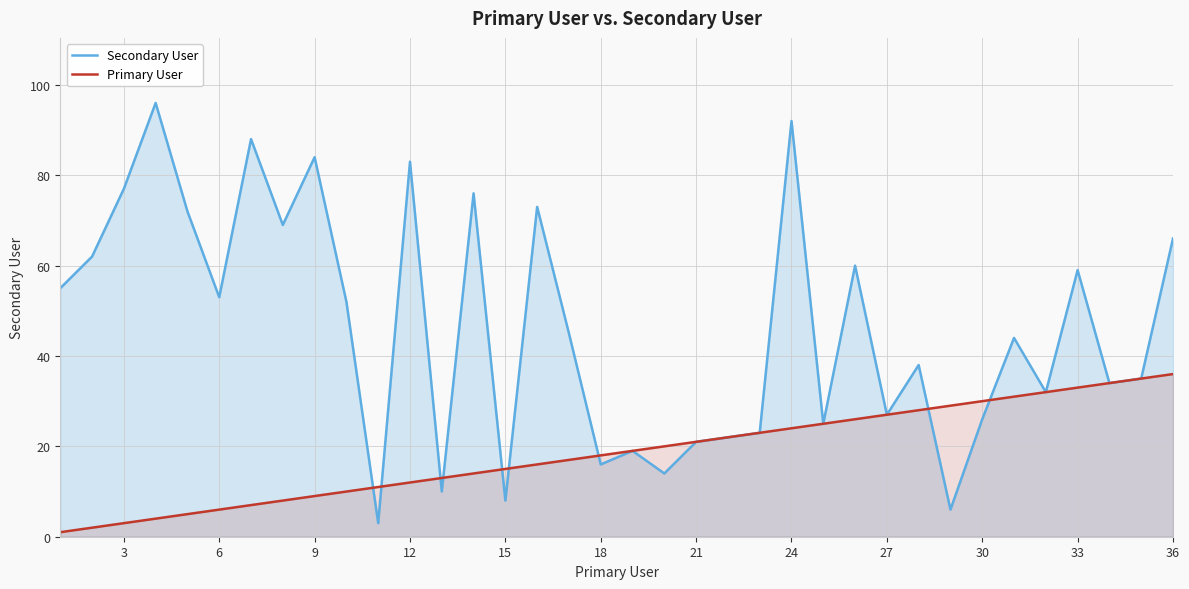

Reading left to right, transcribe all the data shown in this chart.

Secondary User: 55	62	77	96	72	53	88	69	84	52	3	83	10	76	8	73	45	16	19	14	21	22	23	92	25	60	27	38	6	26	44	32	59	34	35	66
Primary User: 1	2	3	4	5	6	7	8	9	10	11	12	13	14	15	16	17	18	19	20	21	22	23	24	25	26	27	28	29	30	31	32	33	34	35	36